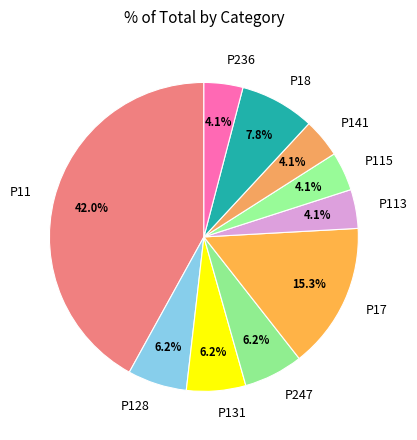

How many slices are in this pie chart?

10